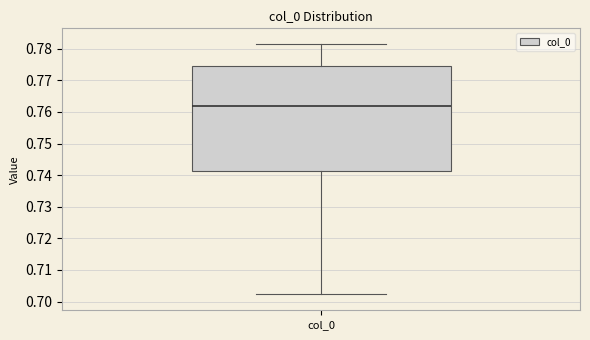

Where does the upper whisker of the box for col_0 end on the y-axis? The values are not printed on the chart, so give them approximately, as read against the axis.

0.781